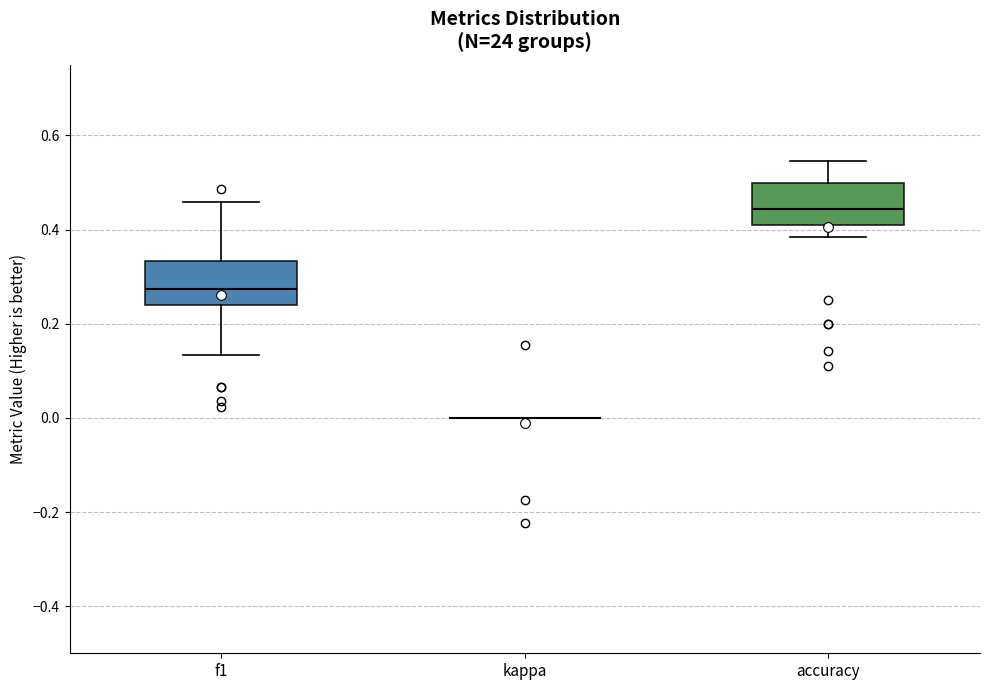

Reading left to right, read every box against the y-axis: the position of its median line, the range the box covers, and the ends of its whiskers. The values are not printed on the chart, so give them approximately, as read against the axis.

f1: median 0.28, box 0.24 to 0.34, whiskers 0.14 to 0.46
kappa: box collapsed to a line at 0.00, whiskers 0.00 to 0.00
accuracy: median 0.44, box 0.42 to 0.50, whiskers 0.38 to 0.54